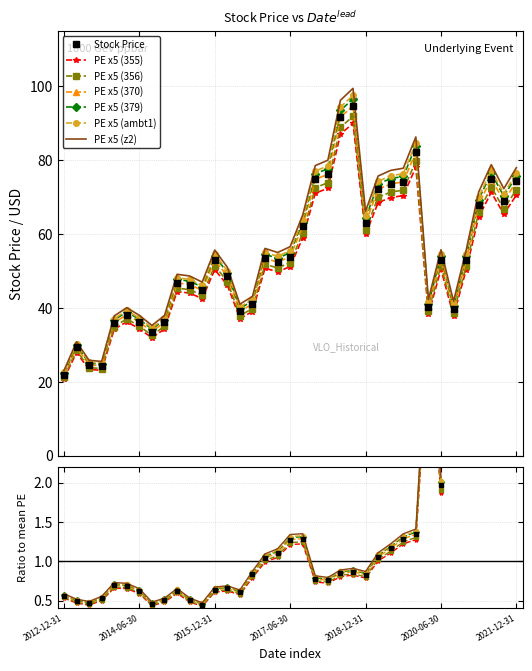

At which category does the chart reach its minimum across all series?

2012-12-31